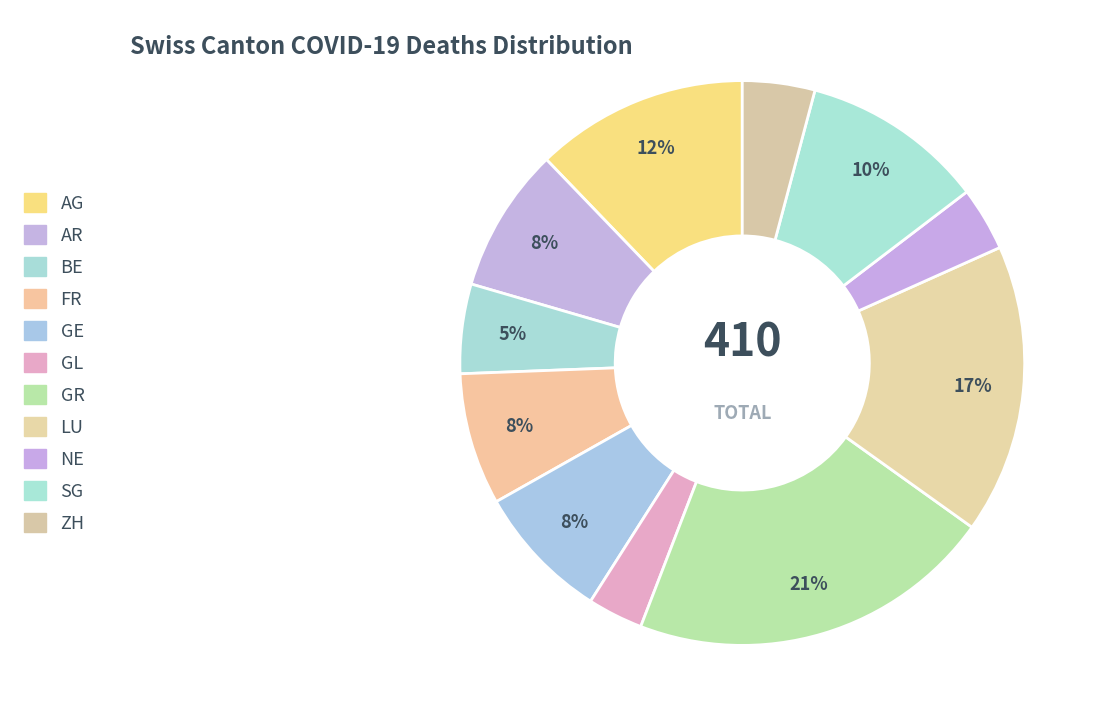

Count the number of slices in the pie.

11